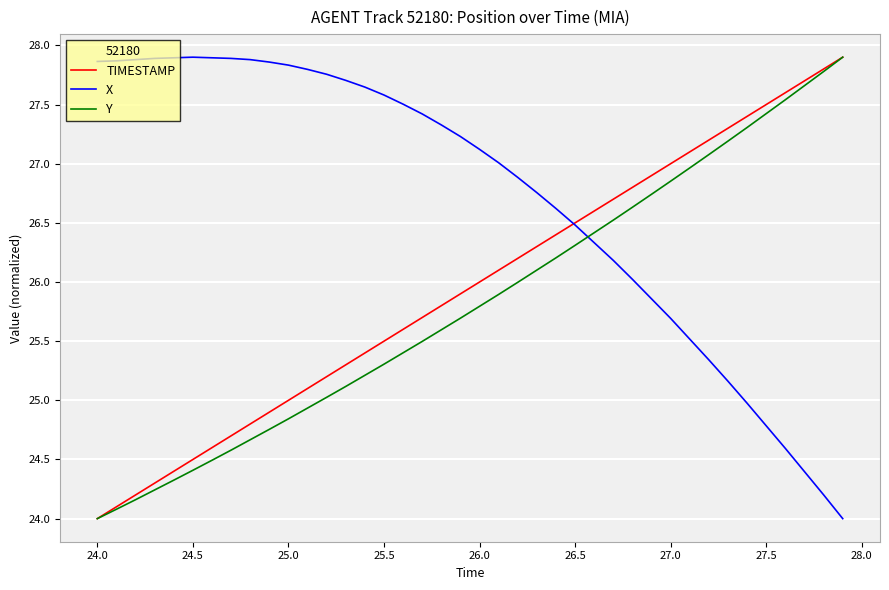

How many times do X and Y cross each other?

1